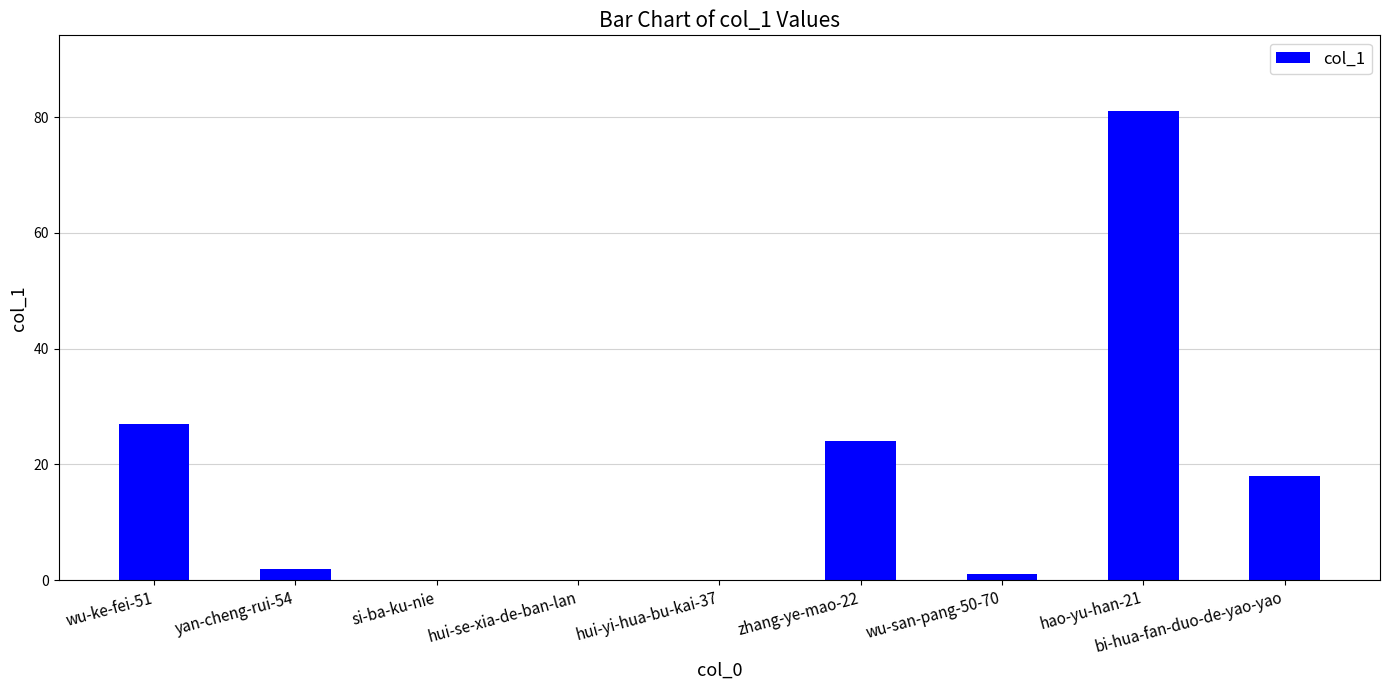

True or false: the data shows 0 at hui-yi-hua-bu-kai-37.

True